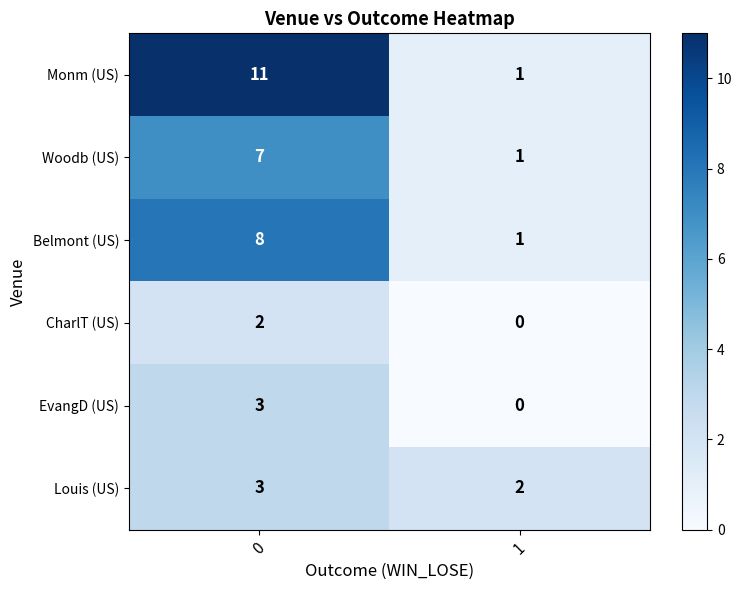

True or false: Monm (US) has a value of 0 at 1.

False